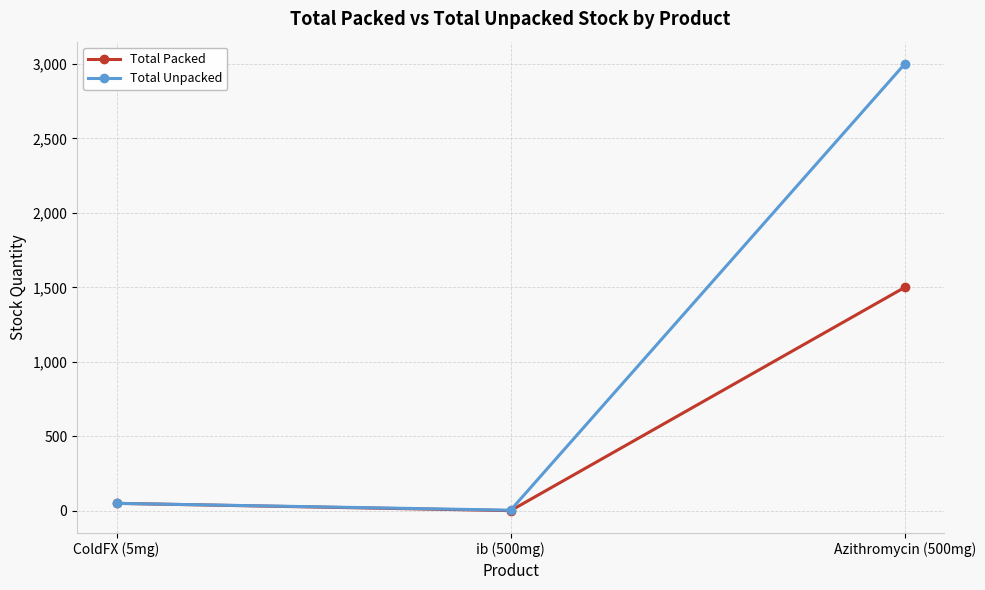

Rank the series by their average value, from highest to lowest.

Total Unpacked, Total Packed